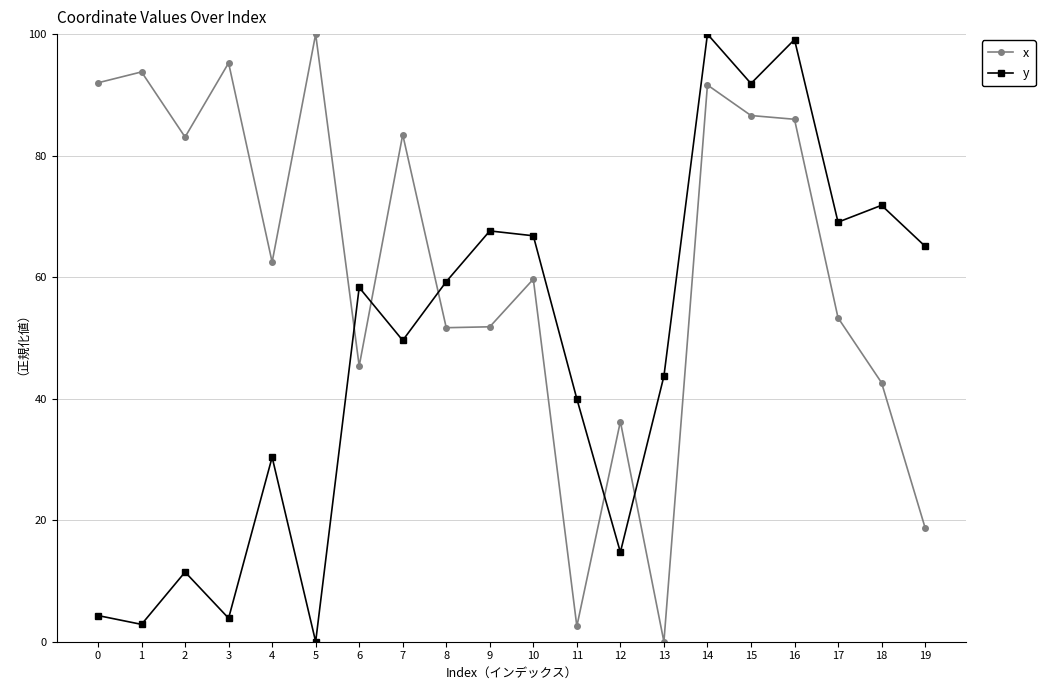

How many positive values does the y series have?

19